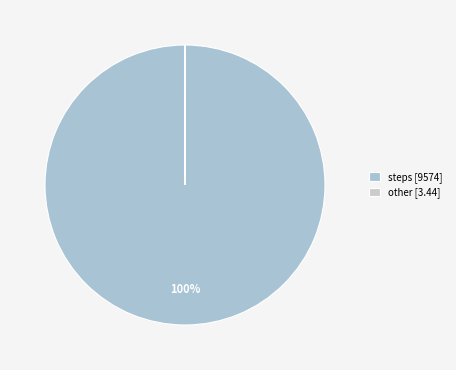

Is there any slice that represents more than half of the pie?

Yes